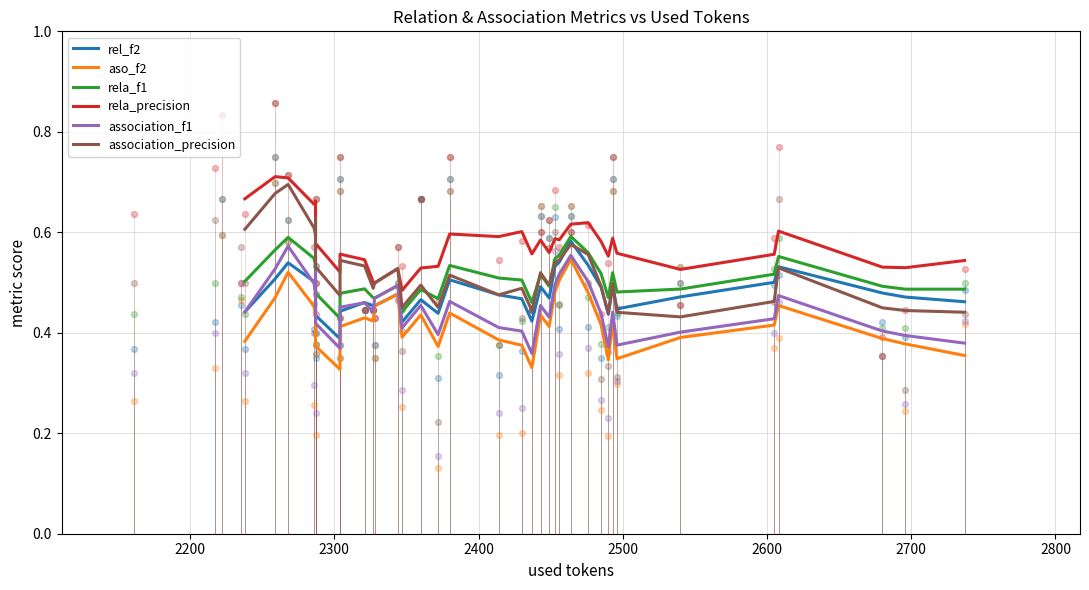

What are all the series names shown in the legend?

rel_f2, aso_f2, rela_f1, rela_precision, association_f1, association_precision